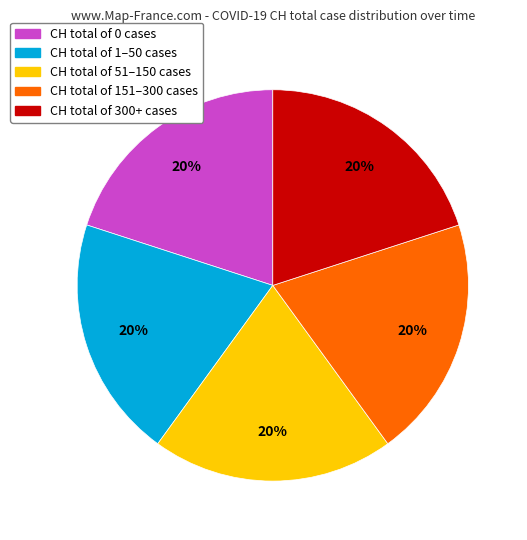

Is there any slice that represents more than half of the pie?

No